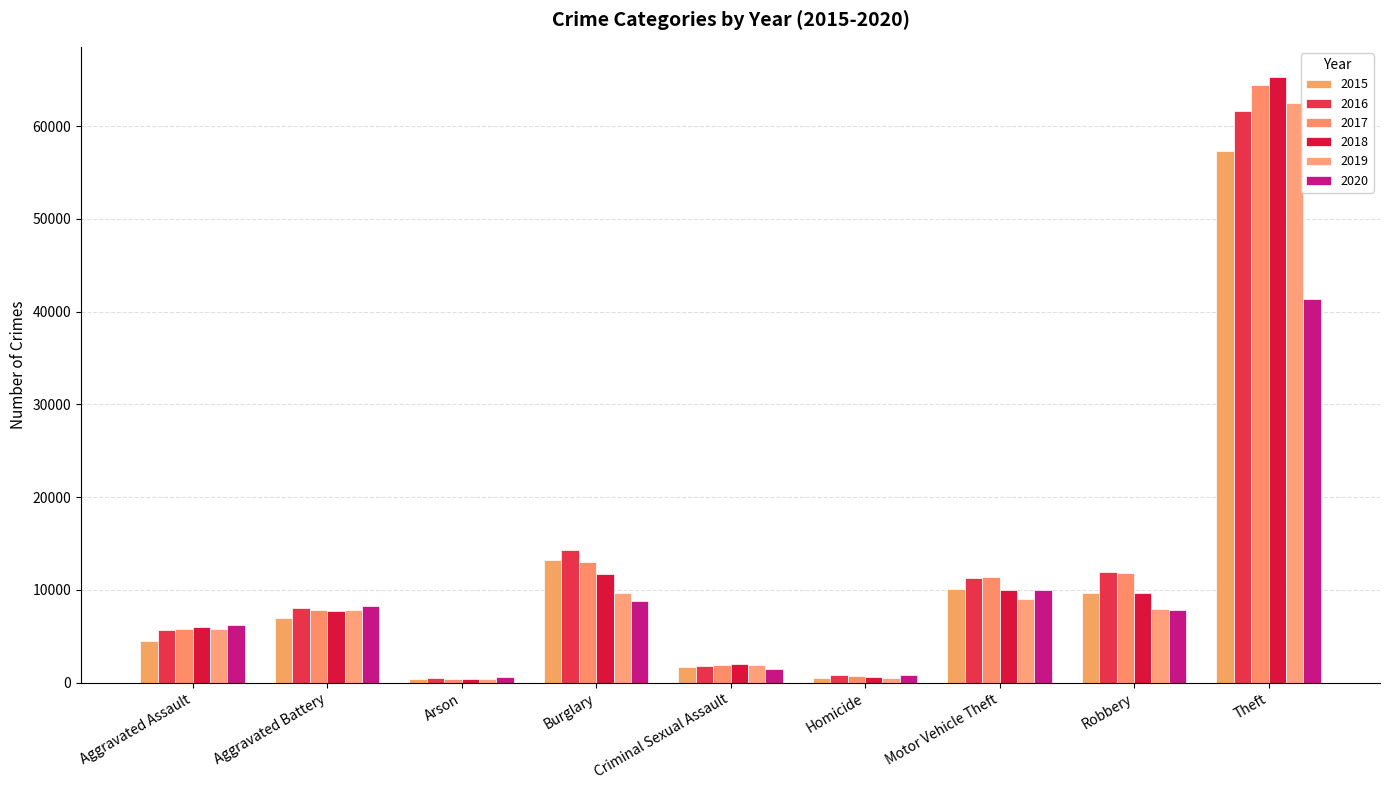

Is it true that 2019 equals 7857 at Aggravated Battery?

True